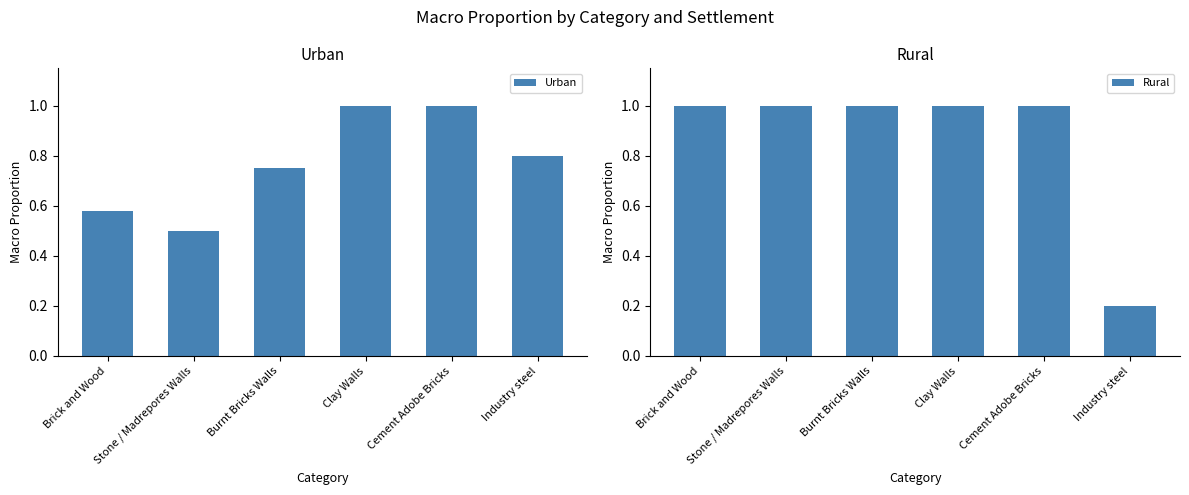

What is the sum of all Rural values?

5.2